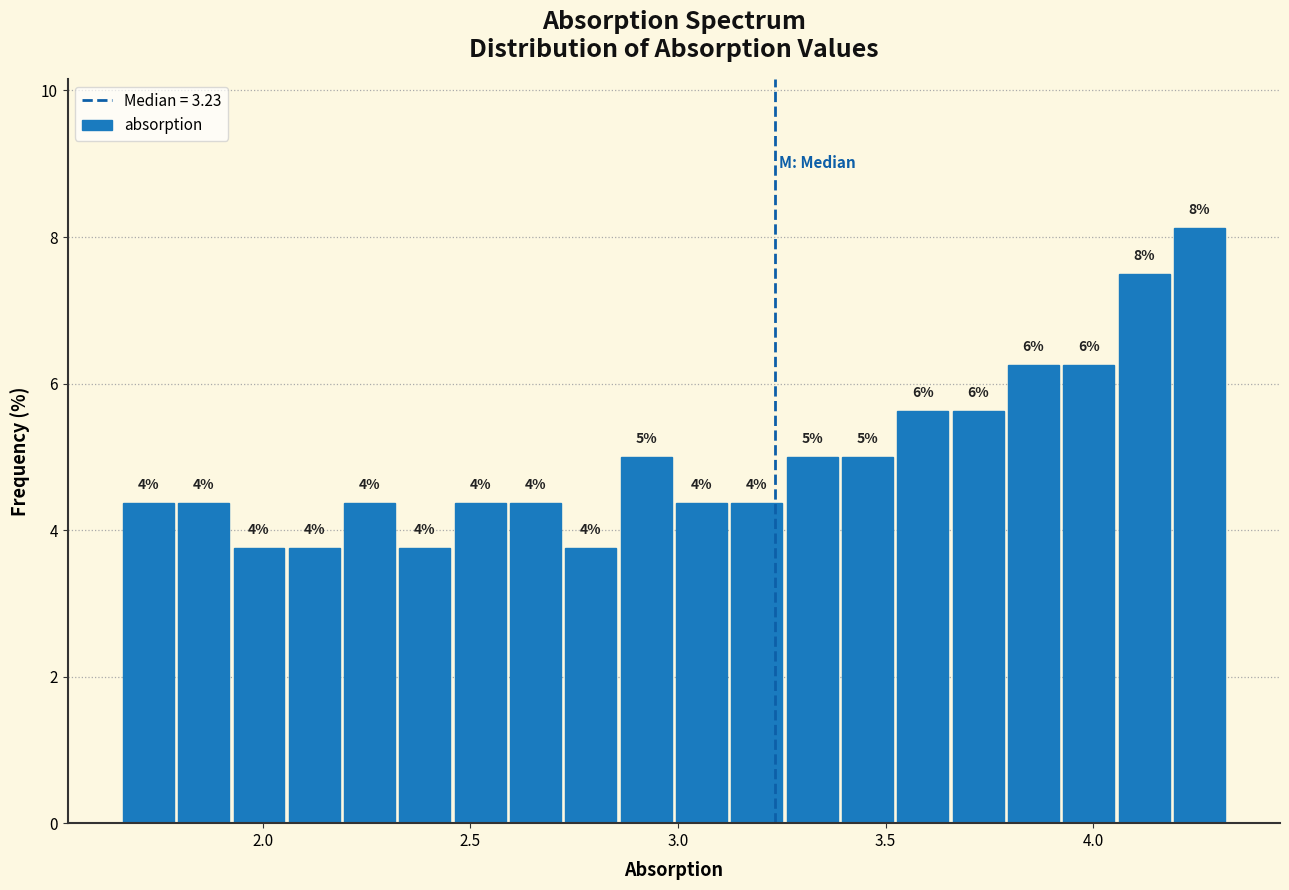

Around what value on the x-axis is the tallest bar? Give the approximate position of its centre, as read against the axis.

4.25